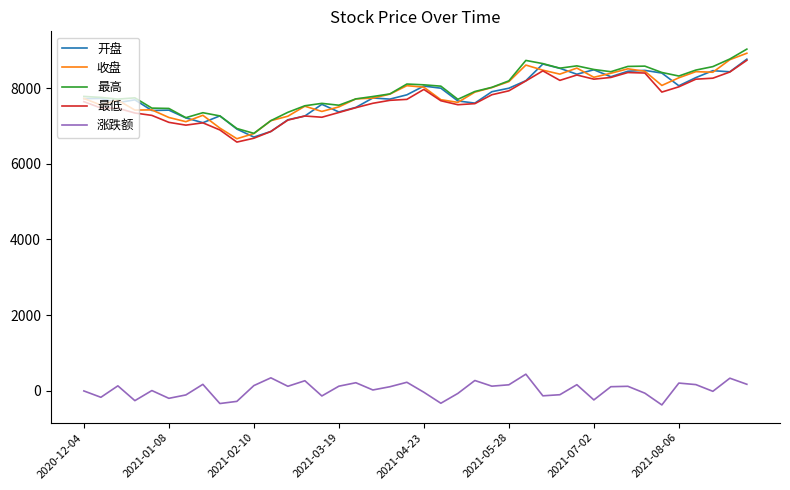

What is the minimum value for 收盘?

6663.6